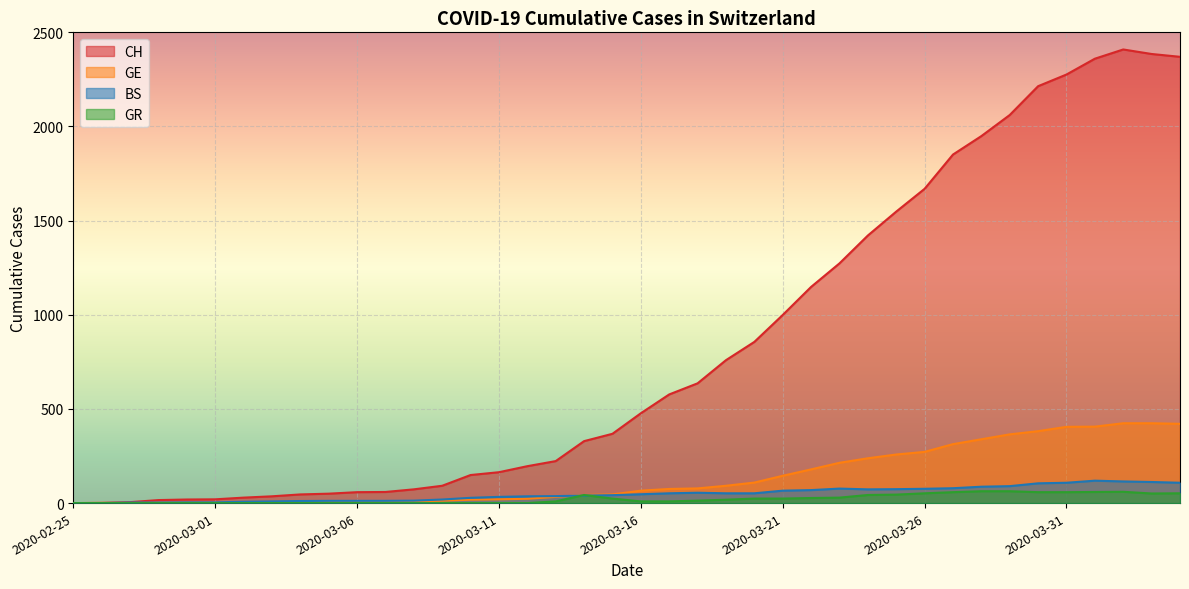

True or false: GR and CH cross at least once.

False